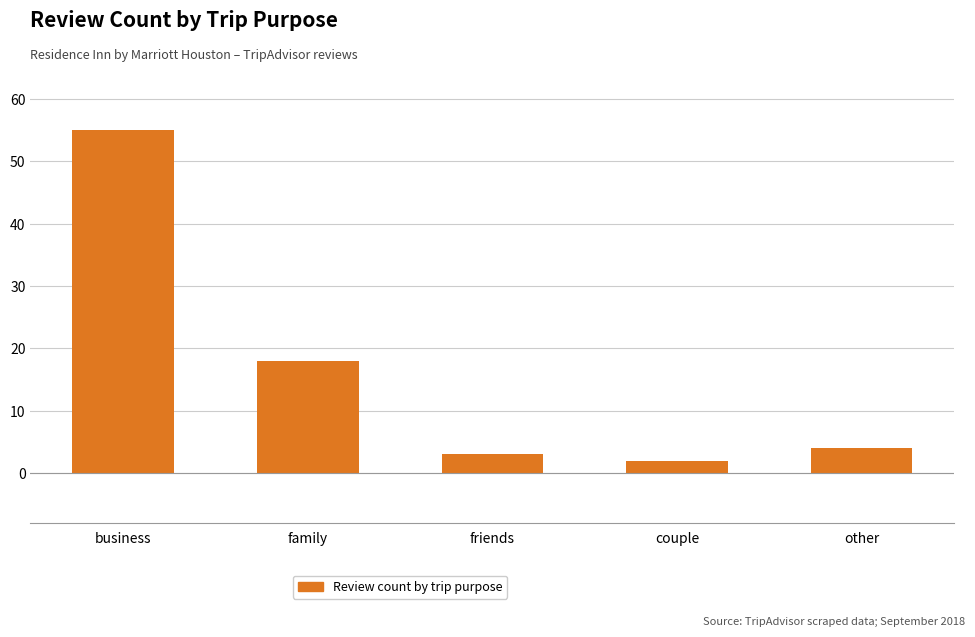

The chart shows a value of 2 at couple. True or false?

True